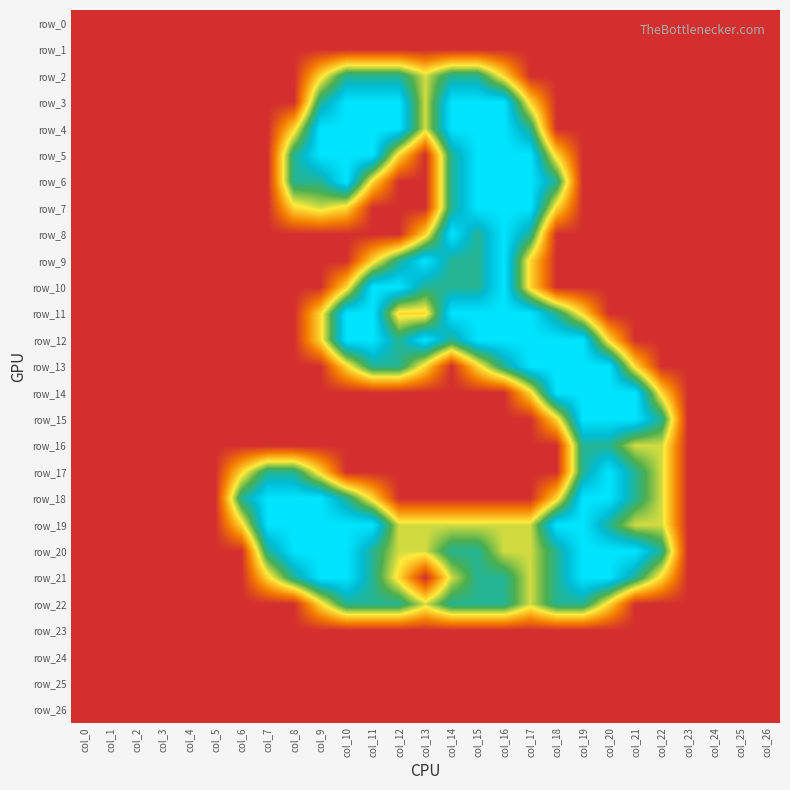

Reading left to right, list all the values displayed in this chart.

row_0: col_0=0.0	col_1=0.0	col_2=0.0	col_3=0.0	col_4=0.0	col_5=0.0	col_6=0.0	col_7=0.0	col_8=0.0	col_9=0.0	col_10=0.0	col_11=0.0	col_12=0.0	col_13=0.0	col_14=0.0	col_15=0.0	col_16=0.0	col_17=0.0	col_18=0.0	col_19=0.0	col_20=0.0	col_21=0.0	col_22=0.0	col_23=0.0	col_24=0.0	col_25=0.0	col_26=0.0
row_1: col_0=0.0	col_1=0.0	col_2=0.0	col_3=0.0	col_4=0.0	col_5=0.0	col_6=0.0	col_7=0.0	col_8=0.0	col_9=0.0	col_10=0.0	col_11=0.0	col_12=0.0	col_13=0.0	col_14=0.0	col_15=0.0	col_16=0.0	col_17=0.0	col_18=0.0	col_19=0.0	col_20=0.0	col_21=0.0	col_22=0.0	col_23=0.0	col_24=0.0	col_25=0.0	col_26=0.0
row_2: col_0=0.0	col_1=0.0	col_2=0.0	col_3=0.0	col_4=0.0	col_5=0.0	col_6=0.0	col_7=0.0	col_8=0.0	col_9=0.8	col_10=1.5	col_11=1.5	col_12=1.5	col_13=1.0	col_14=1.5	col_15=1.5	col_16=0.8	col_17=0.0	col_18=0.0	col_19=0.0	col_20=0.0	col_21=0.0	col_22=0.0	col_23=0.0	col_24=0.0	col_25=0.0	col_26=0.0
row_3: col_0=0.0	col_1=0.0	col_2=0.0	col_3=0.0	col_4=0.0	col_5=0.0	col_6=0.0	col_7=0.0	col_8=0.0	col_9=1.5	col_10=2.0	col_11=2.0	col_12=2.0	col_13=1.0	col_14=2.0	col_15=2.0	col_16=2.0	col_17=0.8	col_18=0.0	col_19=0.0	col_20=0.0	col_21=0.0	col_22=0.0	col_23=0.0	col_24=0.0	col_25=0.0	col_26=0.0
row_4: col_0=0.0	col_1=0.0	col_2=0.0	col_3=0.0	col_4=0.0	col_5=0.0	col_6=0.0	col_7=0.0	col_8=0.8	col_9=2.0	col_10=2.0	col_11=2.0	col_12=2.0	col_13=1.0	col_14=2.0	col_15=2.0	col_16=2.0	col_17=1.5	col_18=0.0	col_19=0.0	col_20=0.0	col_21=0.0	col_22=0.0	col_23=0.0	col_24=0.0	col_25=0.0	col_26=0.0
row_5: col_0=0.0	col_1=0.0	col_2=0.0	col_3=0.0	col_4=0.0	col_5=0.0	col_6=0.0	col_7=0.0	col_8=1.5	col_9=2.0	col_10=2.0	col_11=2.0	col_12=0.8	col_13=0.0	col_14=1.5	col_15=2.0	col_16=2.0	col_17=2.0	col_18=0.8	col_19=0.0	col_20=0.0	col_21=0.0	col_22=0.0	col_23=0.0	col_24=0.0	col_25=0.0	col_26=0.0
row_6: col_0=0.0	col_1=0.0	col_2=0.0	col_3=0.0	col_4=0.0	col_5=0.0	col_6=0.0	col_7=0.0	col_8=1.5	col_9=1.5	col_10=2.0	col_11=0.8	col_12=0.0	col_13=0.0	col_14=1.5	col_15=2.0	col_16=2.0	col_17=2.0	col_18=1.5	col_19=0.0	col_20=0.0	col_21=0.0	col_22=0.0	col_23=0.0	col_24=0.0	col_25=0.0	col_26=0.0
row_7: col_0=0.0	col_1=0.0	col_2=0.0	col_3=0.0	col_4=0.0	col_5=0.0	col_6=0.0	col_7=0.0	col_8=0.8	col_9=1.0	col_10=0.8	col_11=0.0	col_12=0.0	col_13=0.0	col_14=1.5	col_15=2.0	col_16=2.0	col_17=2.0	col_18=0.8	col_19=0.0	col_20=0.0	col_21=0.0	col_22=0.0	col_23=0.0	col_24=0.0	col_25=0.0	col_26=0.0
row_8: col_0=0.0	col_1=0.0	col_2=0.0	col_3=0.0	col_4=0.0	col_5=0.0	col_6=0.0	col_7=0.0	col_8=0.0	col_9=0.0	col_10=0.0	col_11=0.0	col_12=0.0	col_13=0.8	col_14=2.0	col_15=1.5	col_16=2.0	col_17=1.5	col_18=0.0	col_19=0.0	col_20=0.0	col_21=0.0	col_22=0.0	col_23=0.0	col_24=0.0	col_25=0.0	col_26=0.0
row_9: col_0=0.0	col_1=0.0	col_2=0.0	col_3=0.0	col_4=0.0	col_5=0.0	col_6=0.0	col_7=0.0	col_8=0.0	col_9=0.0	col_10=0.0	col_11=0.8	col_12=1.5	col_13=2.0	col_14=1.5	col_15=1.5	col_16=2.0	col_17=0.8	col_18=0.0	col_19=0.0	col_20=0.0	col_21=0.0	col_22=0.0	col_23=0.0	col_24=0.0	col_25=0.0	col_26=0.0
row_10: col_0=0.0	col_1=0.0	col_2=0.0	col_3=0.0	col_4=0.0	col_5=0.0	col_6=0.0	col_7=0.0	col_8=0.0	col_9=0.0	col_10=0.8	col_11=2.0	col_12=2.0	col_13=1.5	col_14=1.5	col_15=1.5	col_16=2.0	col_17=0.8	col_18=0.0	col_19=0.0	col_20=0.0	col_21=0.0	col_22=0.0	col_23=0.0	col_24=0.0	col_25=0.0	col_26=0.0
row_11: col_0=0.0	col_1=0.0	col_2=0.0	col_3=0.0	col_4=0.0	col_5=0.0	col_6=0.0	col_7=0.0	col_8=0.0	col_9=0.8	col_10=2.0	col_11=2.0	col_12=0.8	col_13=0.8	col_14=2.0	col_15=2.0	col_16=2.0	col_17=2.0	col_18=1.5	col_19=0.8	col_20=0.0	col_21=0.0	col_22=0.0	col_23=0.0	col_24=0.0	col_25=0.0	col_26=0.0
row_12: col_0=0.0	col_1=0.0	col_2=0.0	col_3=0.0	col_4=0.0	col_5=0.0	col_6=0.0	col_7=0.0	col_8=0.0	col_9=0.8	col_10=2.0	col_11=2.0	col_12=1.5	col_13=2.0	col_14=1.5	col_15=2.0	col_16=2.0	col_17=2.0	col_18=2.0	col_19=2.0	col_20=0.8	col_21=0.0	col_22=0.0	col_23=0.0	col_24=0.0	col_25=0.0	col_26=0.0
row_13: col_0=0.0	col_1=0.0	col_2=0.0	col_3=0.0	col_4=0.0	col_5=0.0	col_6=0.0	col_7=0.0	col_8=0.0	col_9=0.0	col_10=0.8	col_11=1.5	col_12=1.5	col_13=0.8	col_14=0.0	col_15=0.8	col_16=1.5	col_17=2.0	col_18=2.0	col_19=2.0	col_20=2.0	col_21=0.8	col_22=0.0	col_23=0.0	col_24=0.0	col_25=0.0	col_26=0.0
row_14: col_0=0.0	col_1=0.0	col_2=0.0	col_3=0.0	col_4=0.0	col_5=0.0	col_6=0.0	col_7=0.0	col_8=0.0	col_9=0.0	col_10=0.0	col_11=0.0	col_12=0.0	col_13=0.0	col_14=0.0	col_15=0.0	col_16=0.0	col_17=0.8	col_18=2.0	col_19=2.0	col_20=2.0	col_21=2.0	col_22=0.8	col_23=0.0	col_24=0.0	col_25=0.0	col_26=0.0
row_15: col_0=0.0	col_1=0.0	col_2=0.0	col_3=0.0	col_4=0.0	col_5=0.0	col_6=0.0	col_7=0.0	col_8=0.0	col_9=0.0	col_10=0.0	col_11=0.0	col_12=0.0	col_13=0.0	col_14=0.0	col_15=0.0	col_16=0.0	col_17=0.0	col_18=0.8	col_19=2.0	col_20=2.0	col_21=2.0	col_22=1.5	col_23=0.0	col_24=0.0	col_25=0.0	col_26=0.0
row_16: col_0=0.0	col_1=0.0	col_2=0.0	col_3=0.0	col_4=0.0	col_5=0.0	col_6=0.0	col_7=0.0	col_8=0.0	col_9=0.0	col_10=0.0	col_11=0.0	col_12=0.0	col_13=0.0	col_14=0.0	col_15=0.0	col_16=0.0	col_17=0.0	col_18=0.0	col_19=1.5	col_20=1.5	col_21=1.0	col_22=1.0	col_23=0.0	col_24=0.0	col_25=0.0	col_26=0.0
row_17: col_0=0.0	col_1=0.0	col_2=0.0	col_3=0.0	col_4=0.0	col_5=0.0	col_6=0.8	col_7=1.5	col_8=1.5	col_9=0.8	col_10=0.0	col_11=0.0	col_12=0.0	col_13=0.0	col_14=0.0	col_15=0.0	col_16=0.0	col_17=0.0	col_18=0.0	col_19=1.5	col_20=2.0	col_21=1.5	col_22=1.0	col_23=0.0	col_24=0.0	col_25=0.0	col_26=0.0
row_18: col_0=0.0	col_1=0.0	col_2=0.0	col_3=0.0	col_4=0.0	col_5=0.0	col_6=1.5	col_7=2.0	col_8=2.0	col_9=2.0	col_10=1.5	col_11=0.8	col_12=0.0	col_13=0.0	col_14=0.0	col_15=0.0	col_16=0.0	col_17=0.0	col_18=0.8	col_19=2.0	col_20=2.0	col_21=1.5	col_22=1.0	col_23=0.0	col_24=0.0	col_25=0.0	col_26=0.0
row_19: col_0=0.0	col_1=0.0	col_2=0.0	col_3=0.0	col_4=0.0	col_5=0.0	col_6=0.8	col_7=2.0	col_8=2.0	col_9=2.0	col_10=2.0	col_11=2.0	col_12=1.0	col_13=1.0	col_14=1.0	col_15=1.0	col_16=1.0	col_17=1.0	col_18=2.0	col_19=2.0	col_20=1.5	col_21=1.0	col_22=1.0	col_23=0.0	col_24=0.0	col_25=0.0	col_26=0.0
row_20: col_0=0.0	col_1=0.0	col_2=0.0	col_3=0.0	col_4=0.0	col_5=0.0	col_6=0.0	col_7=1.5	col_8=2.0	col_9=2.0	col_10=2.0	col_11=1.5	col_12=1.0	col_13=1.0	col_14=1.5	col_15=1.5	col_16=1.0	col_17=1.0	col_18=1.5	col_19=2.0	col_20=2.0	col_21=2.0	col_22=1.5	col_23=0.0	col_24=0.0	col_25=0.0	col_26=0.0
row_21: col_0=0.0	col_1=0.0	col_2=0.0	col_3=0.0	col_4=0.0	col_5=0.0	col_6=0.0	col_7=0.8	col_8=1.5	col_9=2.0	col_10=2.0	col_11=1.5	col_12=0.8	col_13=0.0	col_14=1.0	col_15=1.5	col_16=1.5	col_17=1.0	col_18=1.5	col_19=2.0	col_20=2.0	col_21=1.5	col_22=0.8	col_23=0.0	col_24=0.0	col_25=0.0	col_26=0.0
row_22: col_0=0.0	col_1=0.0	col_2=0.0	col_3=0.0	col_4=0.0	col_5=0.0	col_6=0.0	col_7=0.0	col_8=0.0	col_9=0.8	col_10=1.5	col_11=1.5	col_12=1.5	col_13=1.0	col_14=1.5	col_15=1.5	col_16=1.5	col_17=1.0	col_18=1.5	col_19=1.5	col_20=0.8	col_21=0.0	col_22=0.0	col_23=0.0	col_24=0.0	col_25=0.0	col_26=0.0
row_23: col_0=0.0	col_1=0.0	col_2=0.0	col_3=0.0	col_4=0.0	col_5=0.0	col_6=0.0	col_7=0.0	col_8=0.0	col_9=0.0	col_10=0.0	col_11=0.0	col_12=0.0	col_13=0.0	col_14=0.0	col_15=0.0	col_16=0.0	col_17=0.0	col_18=0.0	col_19=0.0	col_20=0.0	col_21=0.0	col_22=0.0	col_23=0.0	col_24=0.0	col_25=0.0	col_26=0.0
row_24: col_0=0.0	col_1=0.0	col_2=0.0	col_3=0.0	col_4=0.0	col_5=0.0	col_6=0.0	col_7=0.0	col_8=0.0	col_9=0.0	col_10=0.0	col_11=0.0	col_12=0.0	col_13=0.0	col_14=0.0	col_15=0.0	col_16=0.0	col_17=0.0	col_18=0.0	col_19=0.0	col_20=0.0	col_21=0.0	col_22=0.0	col_23=0.0	col_24=0.0	col_25=0.0	col_26=0.0
row_25: col_0=0.0	col_1=0.0	col_2=0.0	col_3=0.0	col_4=0.0	col_5=0.0	col_6=0.0	col_7=0.0	col_8=0.0	col_9=0.0	col_10=0.0	col_11=0.0	col_12=0.0	col_13=0.0	col_14=0.0	col_15=0.0	col_16=0.0	col_17=0.0	col_18=0.0	col_19=0.0	col_20=0.0	col_21=0.0	col_22=0.0	col_23=0.0	col_24=0.0	col_25=0.0	col_26=0.0
row_26: col_0=0.0	col_1=0.0	col_2=0.0	col_3=0.0	col_4=0.0	col_5=0.0	col_6=0.0	col_7=0.0	col_8=0.0	col_9=0.0	col_10=0.0	col_11=0.0	col_12=0.0	col_13=0.0	col_14=0.0	col_15=0.0	col_16=0.0	col_17=0.0	col_18=0.0	col_19=0.0	col_20=0.0	col_21=0.0	col_22=0.0	col_23=0.0	col_24=0.0	col_25=0.0	col_26=0.0